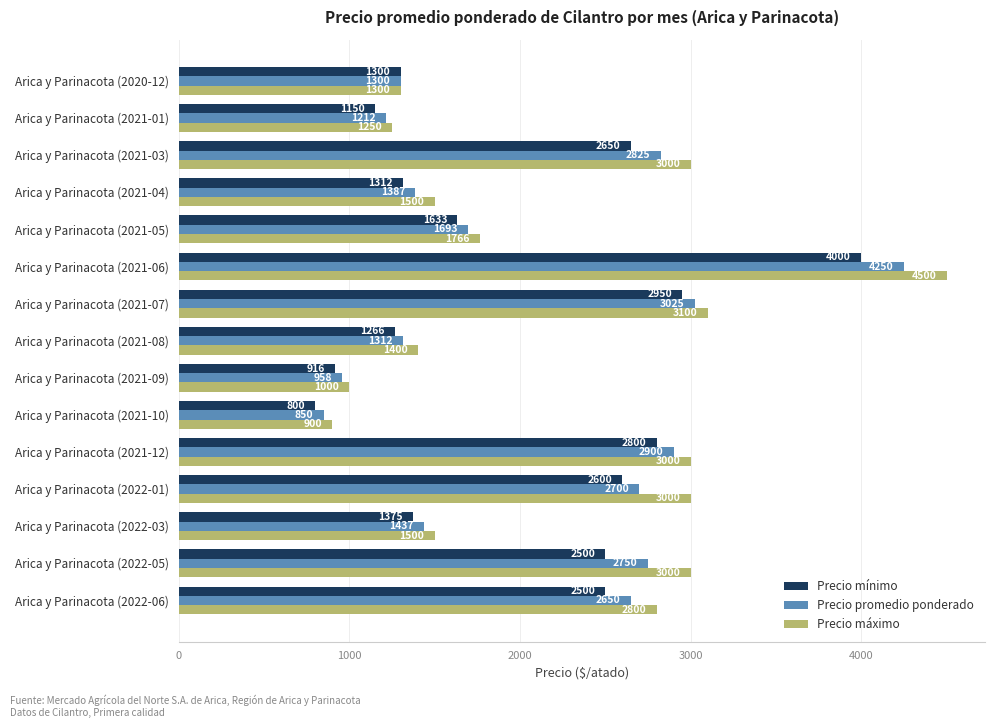

At which category is the sum across all series the highest?

Arica y Parinacota (2021-06)